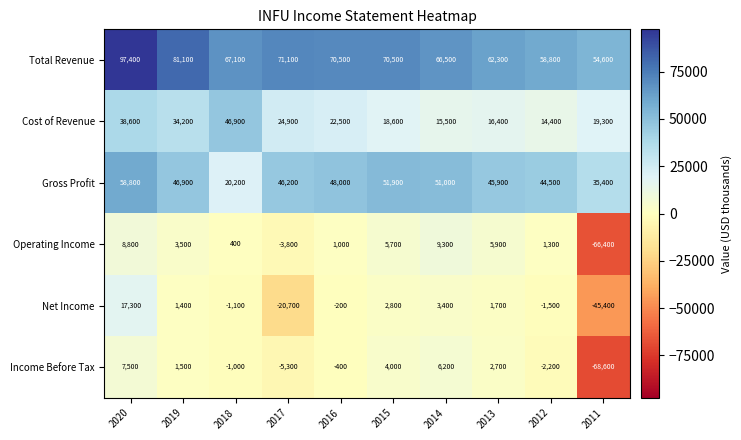

Count the number of data series in this chart.

6